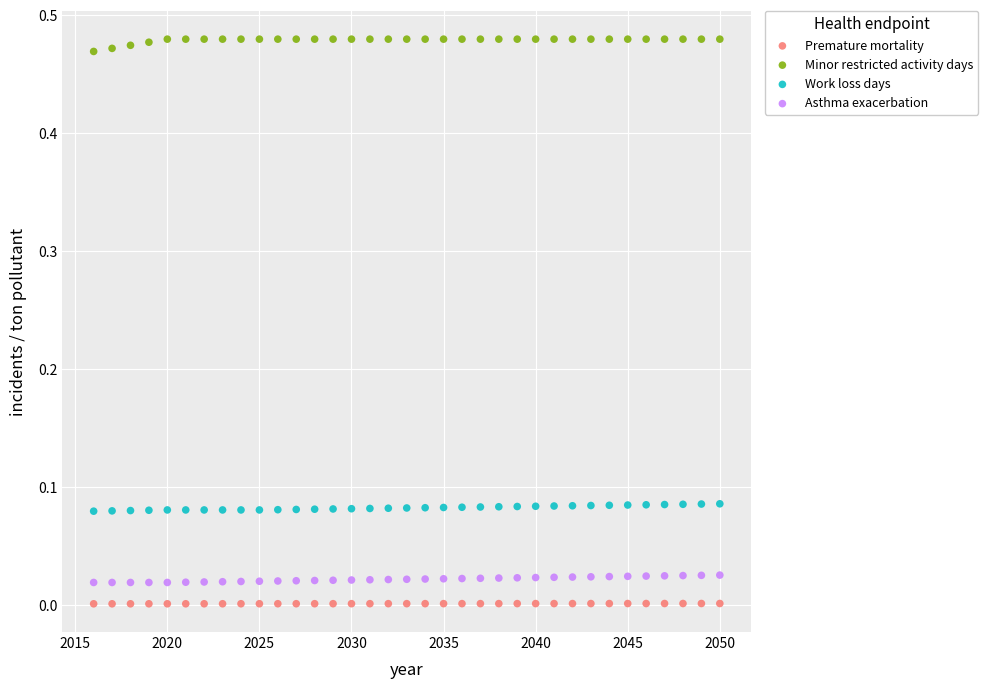

What is the X range (max minus min) for the scatter plot?

34.0